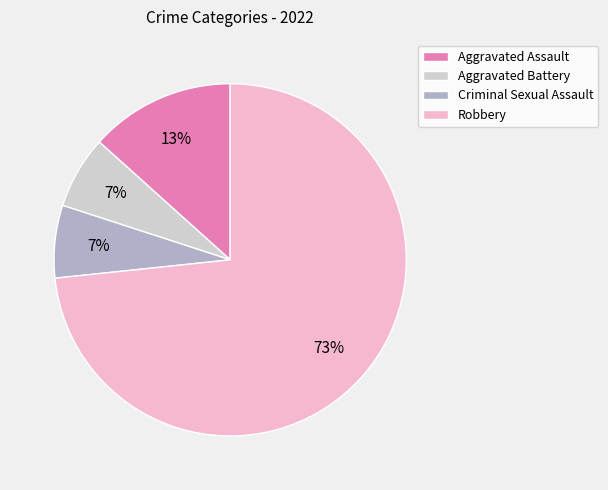

Approximately how many times larger is the value at Criminal Sexual Assault compared to Robbery?

0.1